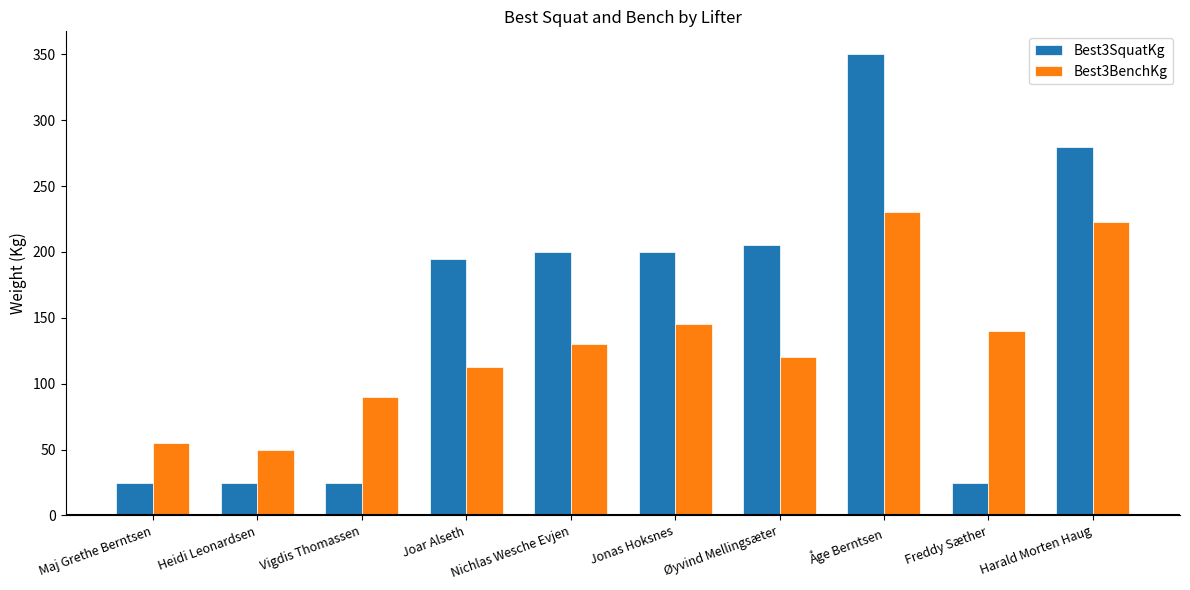

What is the average value of the Best3BenchKg series?

129.5